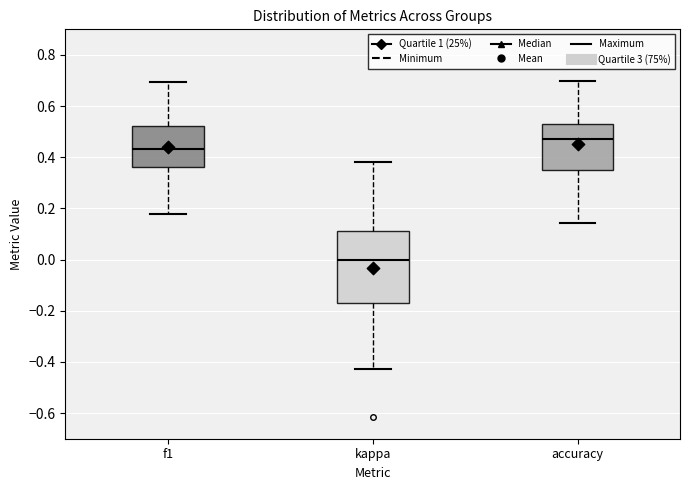

Reading left to right, transcribe this box plot: for each box, give where its median line is, the range the box spans, and where its two whiskers end, as read against the y-axis. The values are not printed on the chart, so give them approximately, as read against the axis.

f1: median 0.44, box 0.36 to 0.52, whiskers 0.18 to 0.70
kappa: median 0.00, box -0.16 to 0.12, whiskers -0.42 to 0.38
accuracy: median 0.48, box 0.36 to 0.52, whiskers 0.14 to 0.70